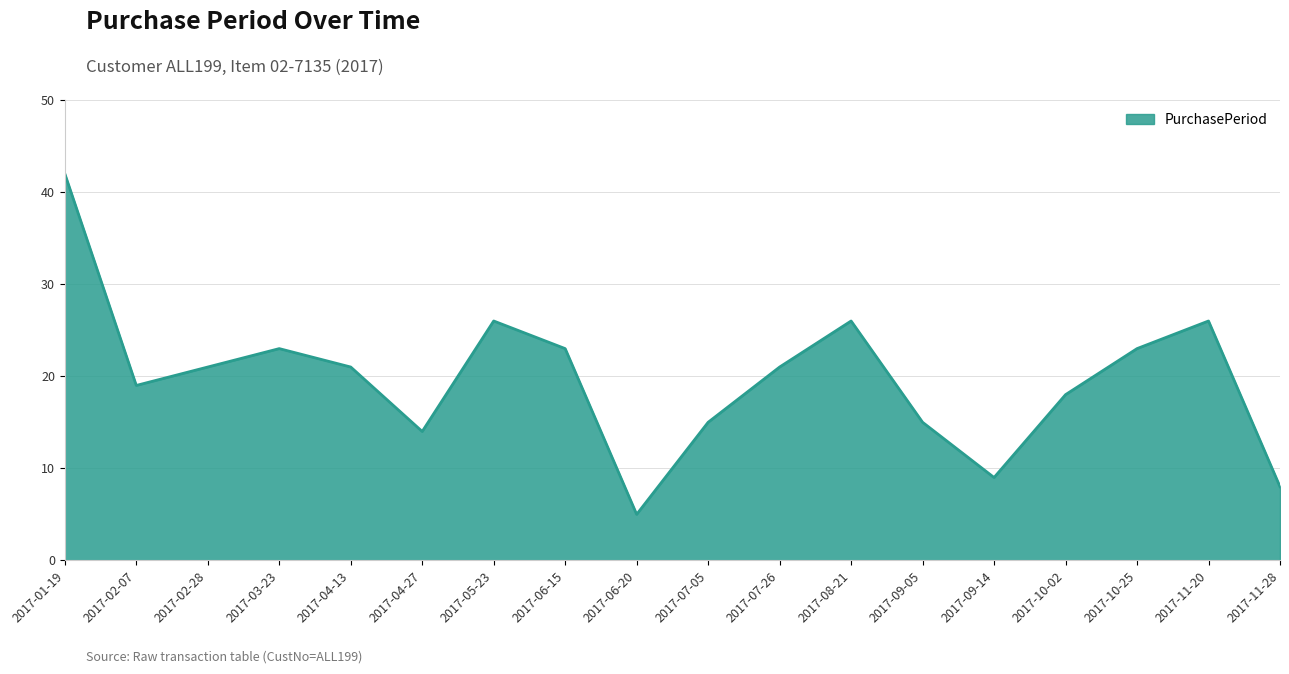

At which category does the data reach its first local peak?

2017-03-23